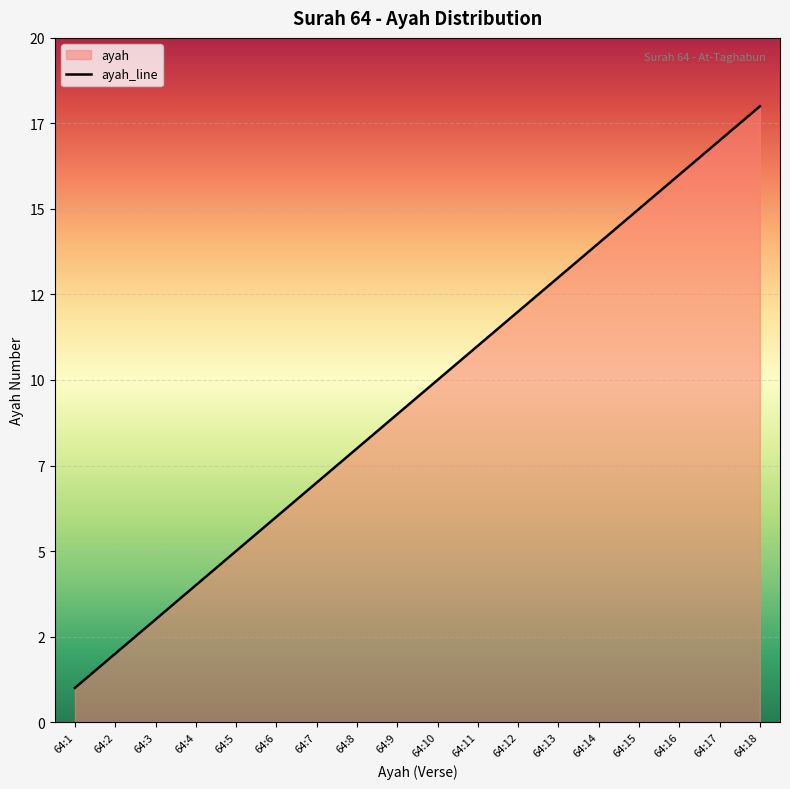

Read the value at 64:12, to the nearest 5.

10